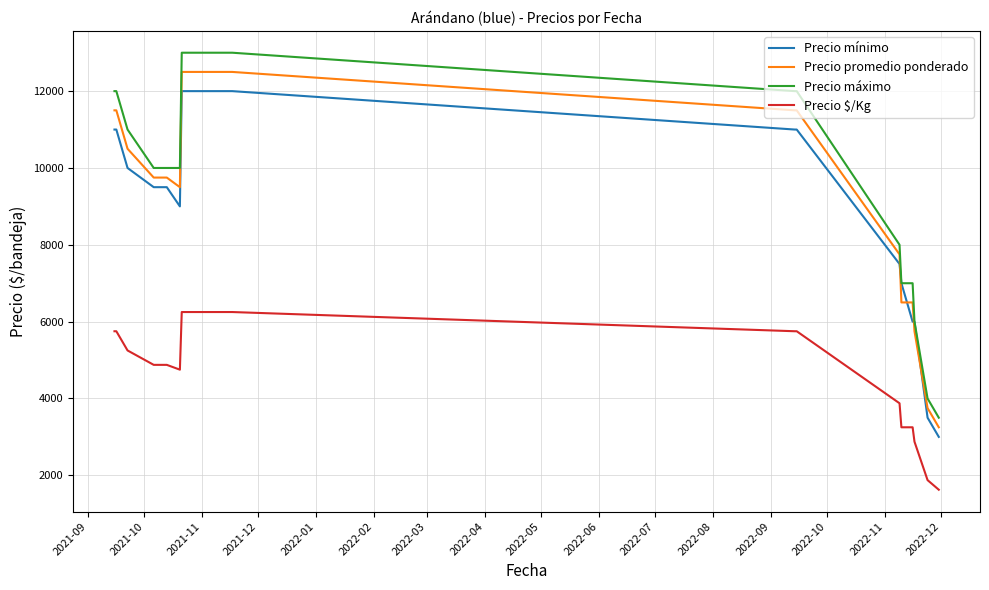

How many lines are shown in the chart?

4